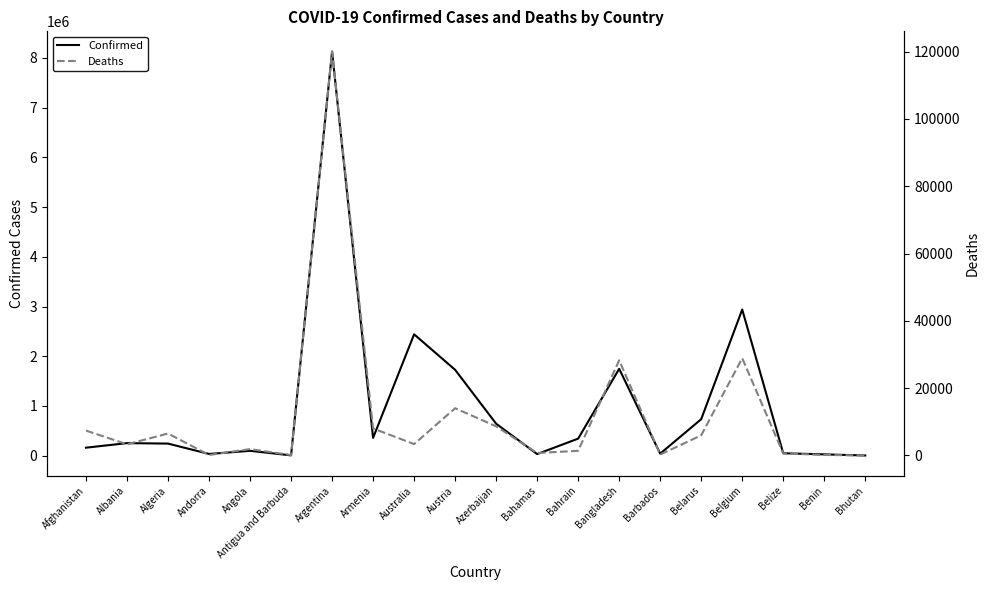

Rank the series by their maximum value, from highest to lowest.

Confirmed, Deaths